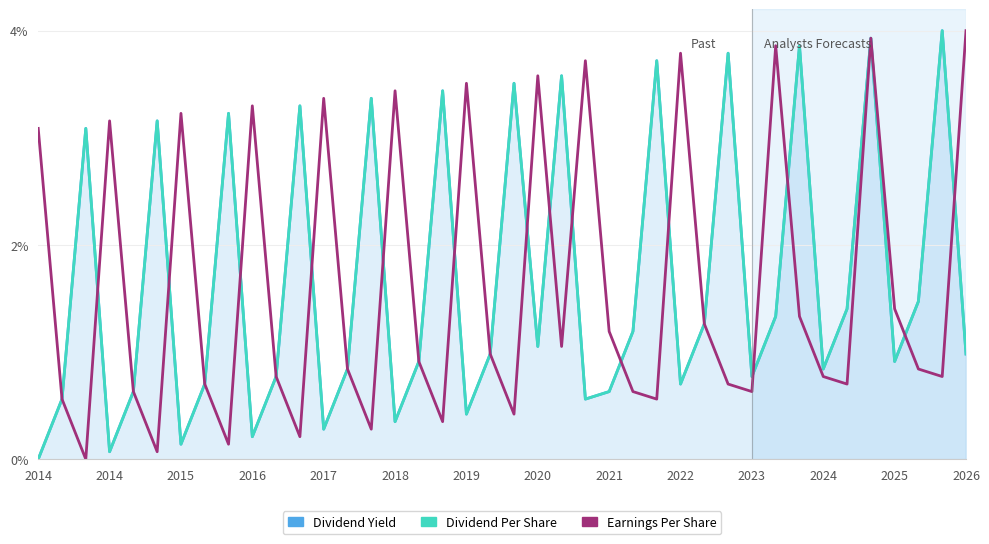

What are all the series names shown in the legend?

Dividend Yield, Dividend Per Share, Earnings Per Share